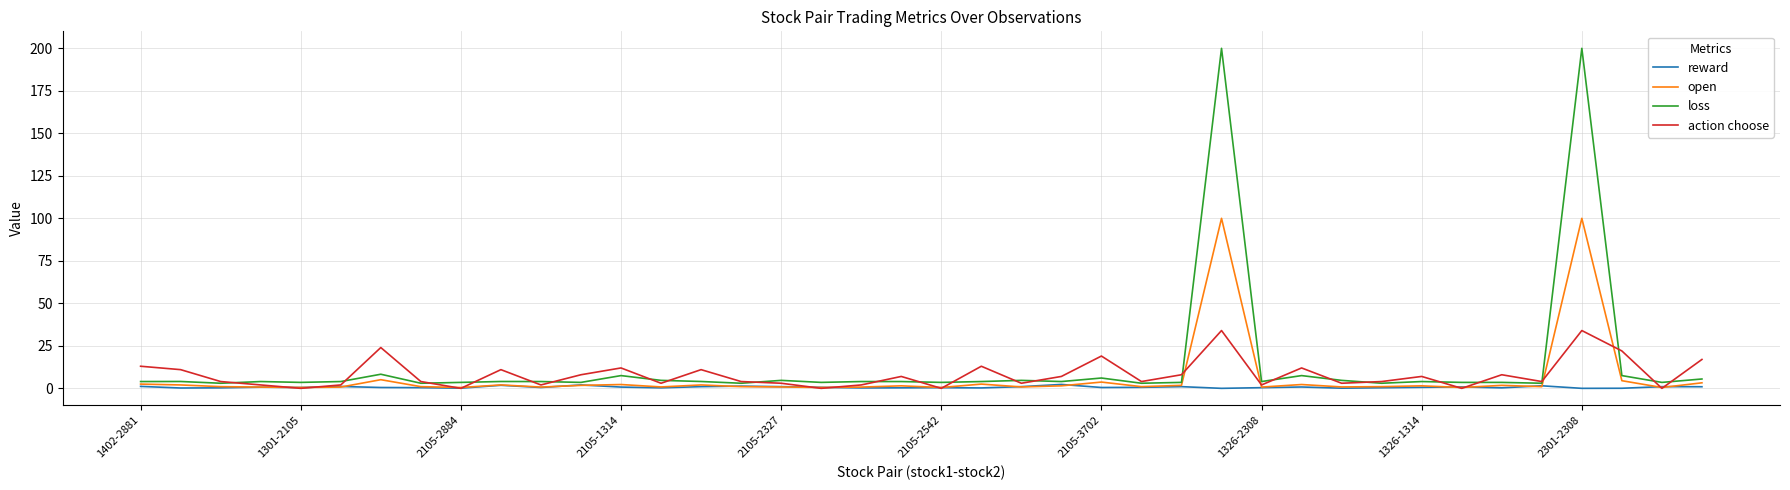

Rank the series by their maximum value, from highest to lowest.

loss, open, action choose, reward